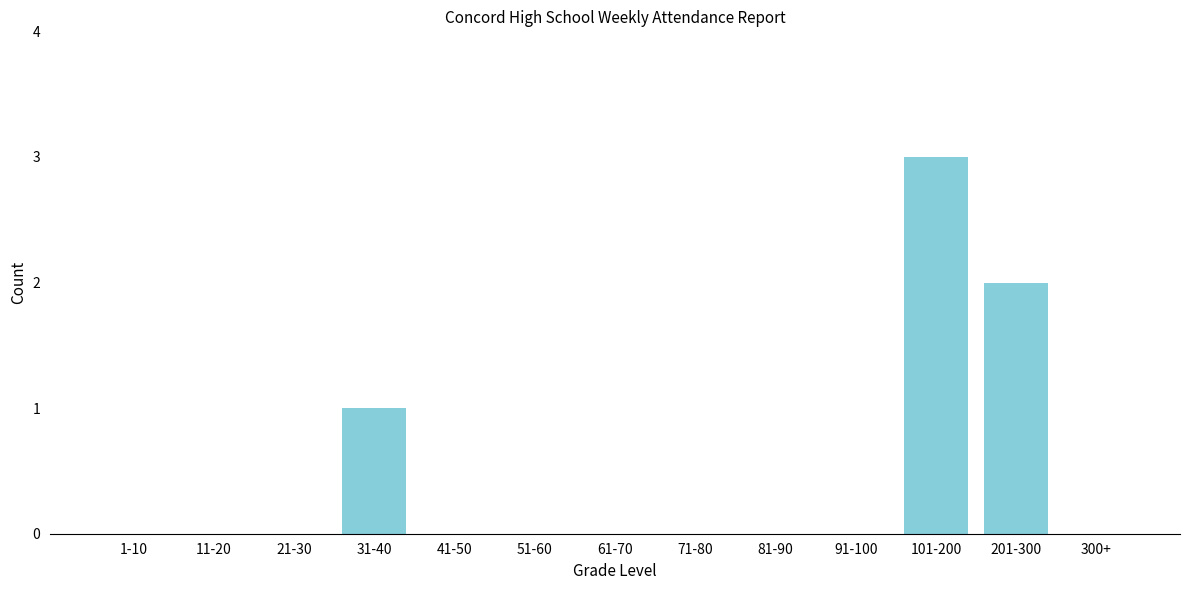

Reading left to right, list all the values displayed in this chart.

1-10=0	11-20=0	21-30=0	31-40=1	41-50=0	51-60=0	61-70=0	71-80=0	81-90=0	91-100=0	101-200=3	201-300=2	300+=0